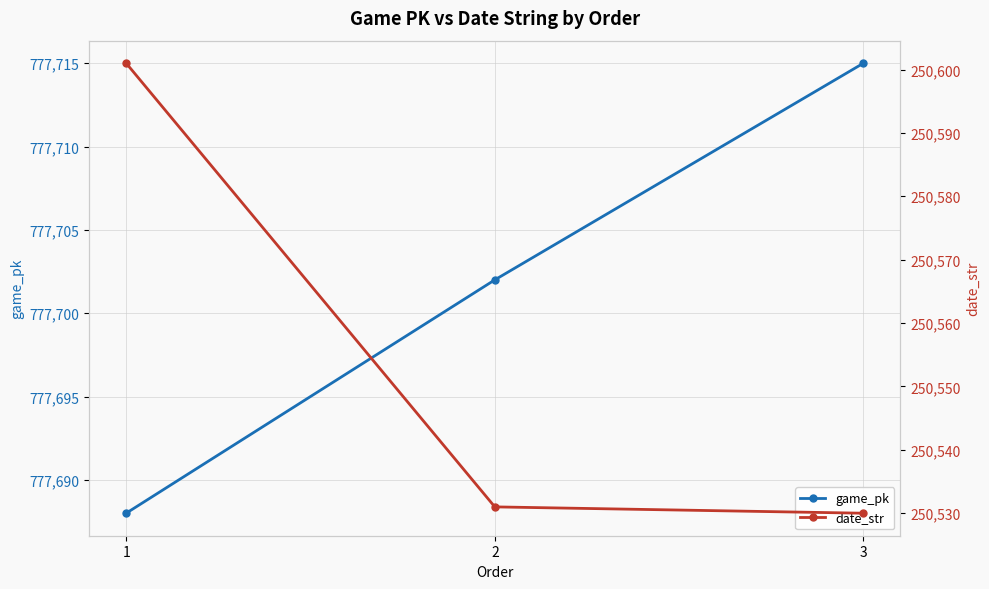

What is the minimum value for date_str?

250530